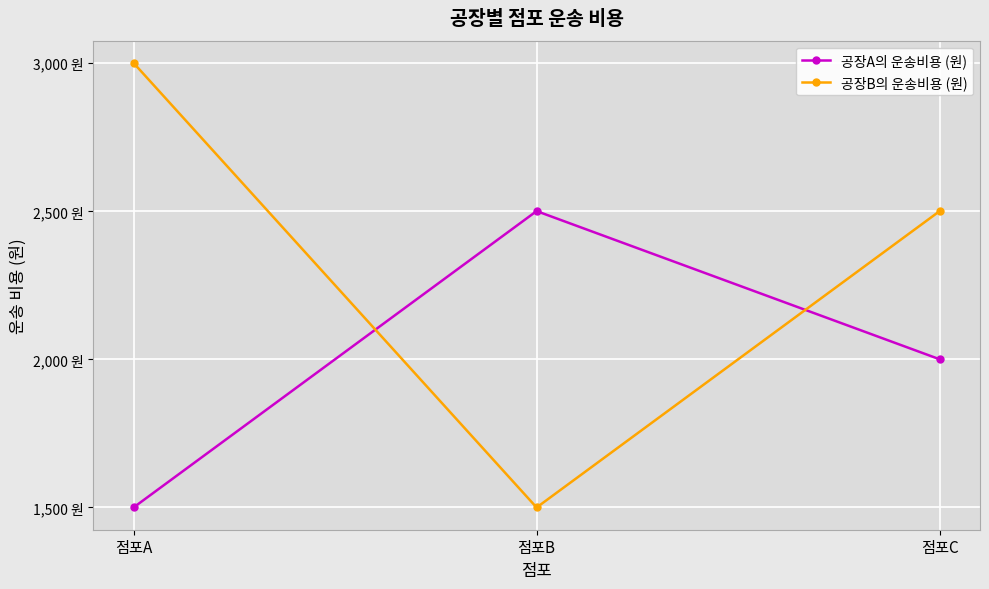

True or false: 공장B의 운송비용 (원) has a value of 2500 at 점포C.

True